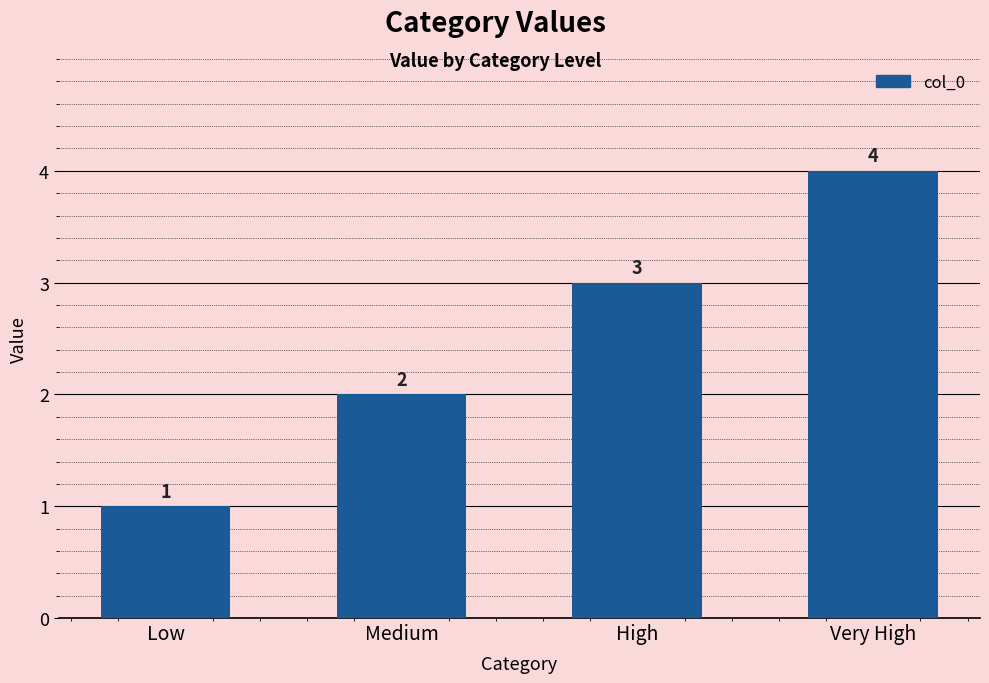

How many data points are less than 3?

2